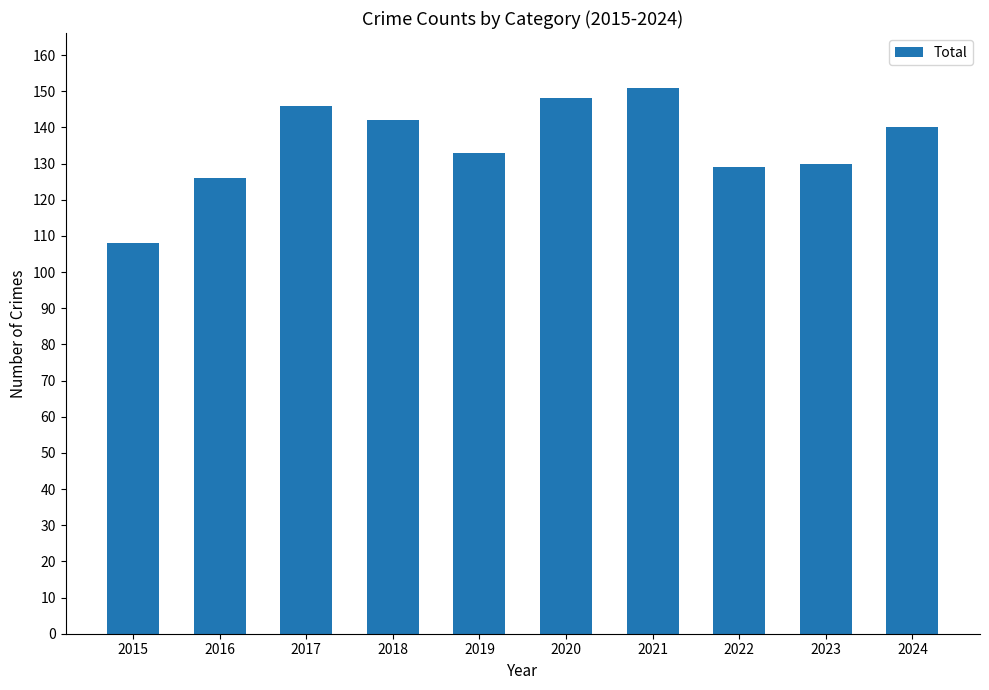

What is the change in value from 2015 to 2022?

+21